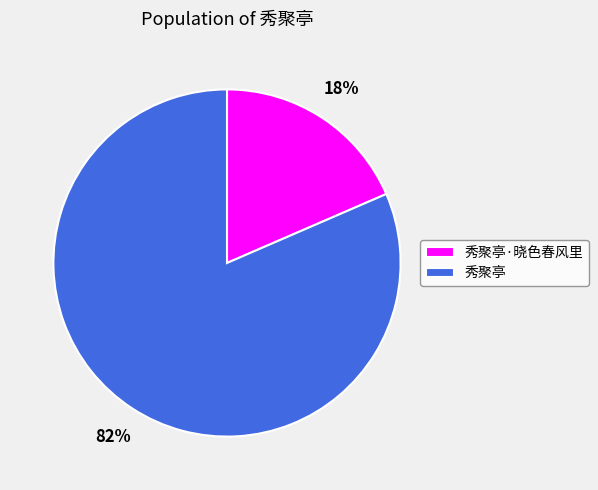

Does 秀聚亭·晓色春风里 account for over 50% of the chart?

No